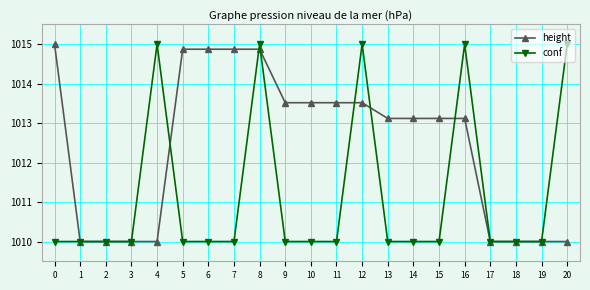

What are all the series names shown in the legend?

height, conf